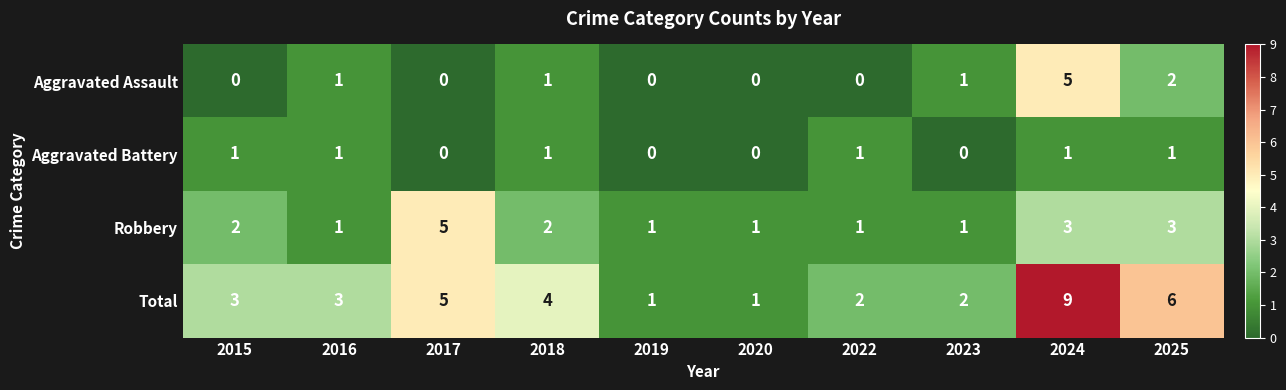

What is the total value across all series at 2024?

18